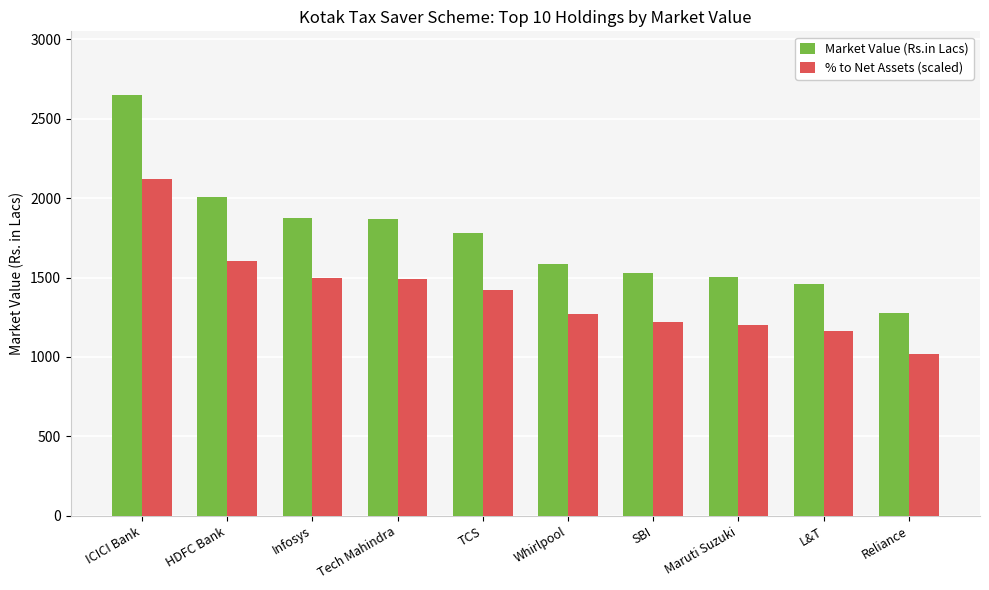

What is the spread (max minus min) of values at L&T?

292.2